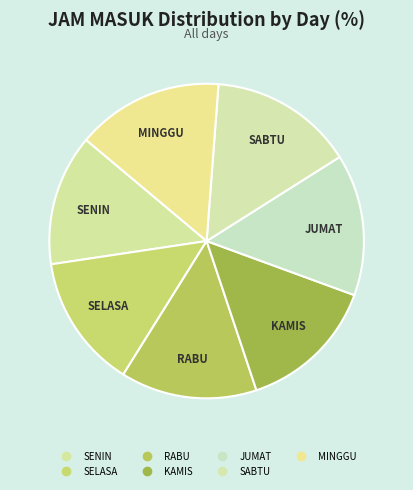

Rank the categories by value from highest to lowest.

MINGGU, SABTU, JUMAT, KAMIS, RABU, SELASA, SENIN